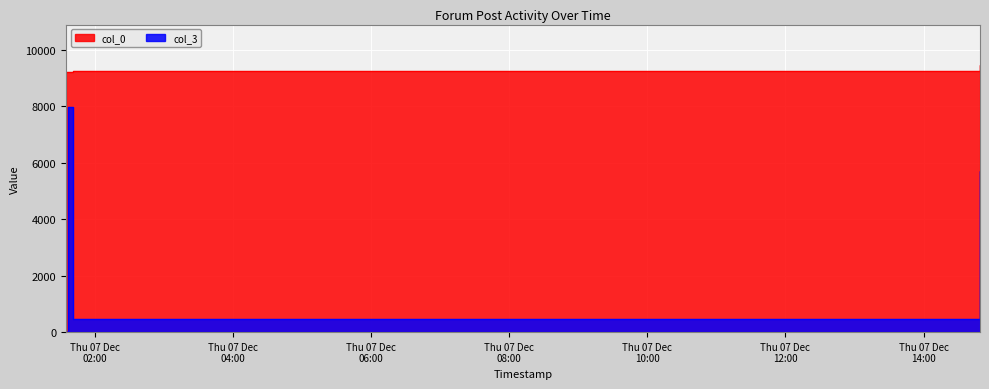

True or false: col_0 and col_3 cross at least once.

False